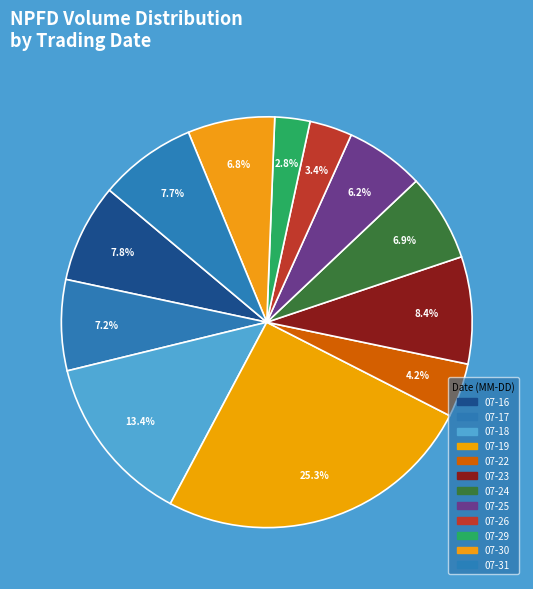

To the nearest percent, what is the difference between the largest and smallest slice percentages?

22%